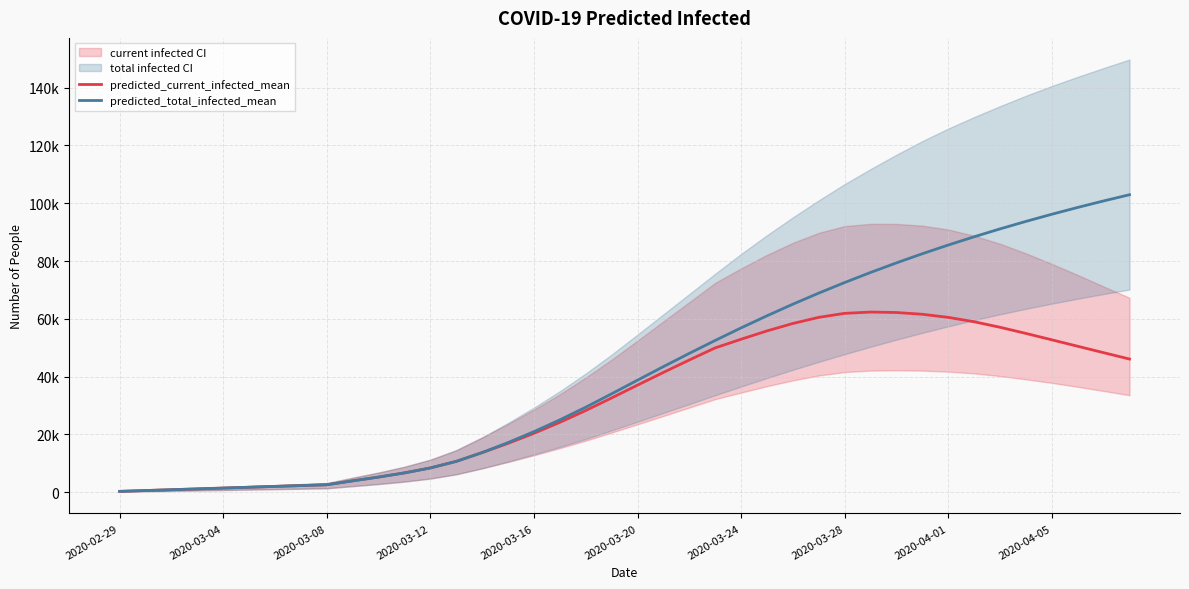

What is the difference between the predicted_total_infected_mean values at 22 and 16?

27091